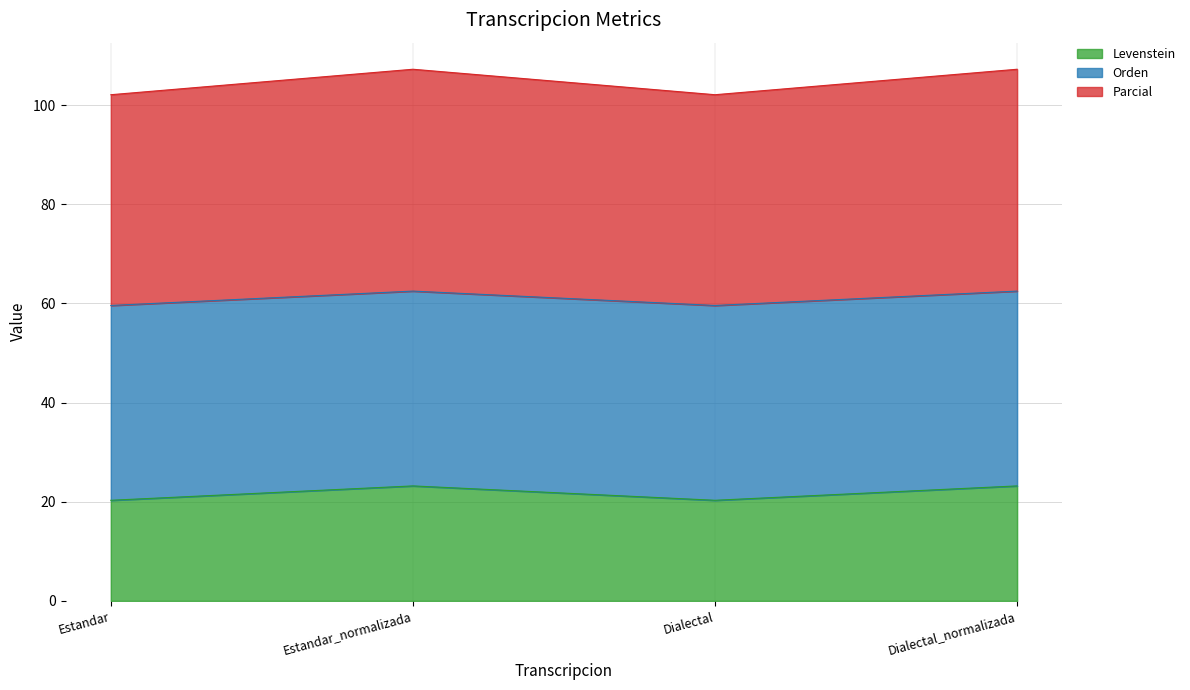

What is the difference between the second highest and second lowest values in the Levenstein series?

2.9